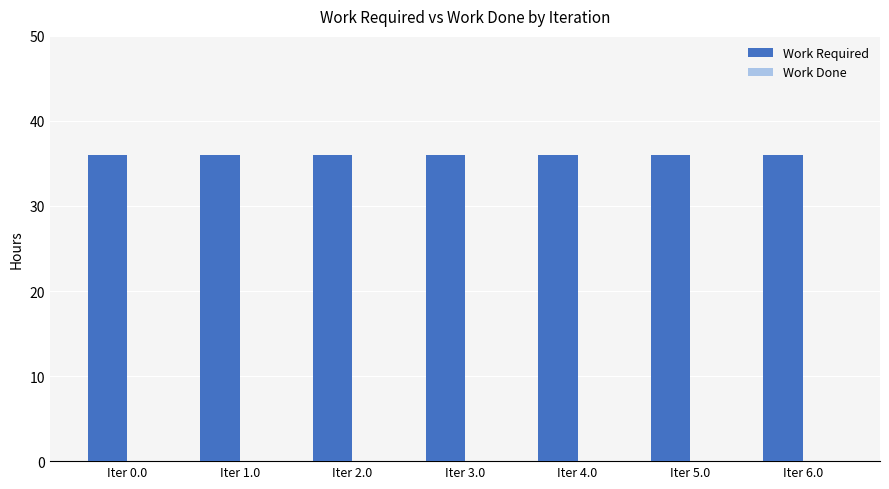

Which series has the largest total across all categories?

Work Required